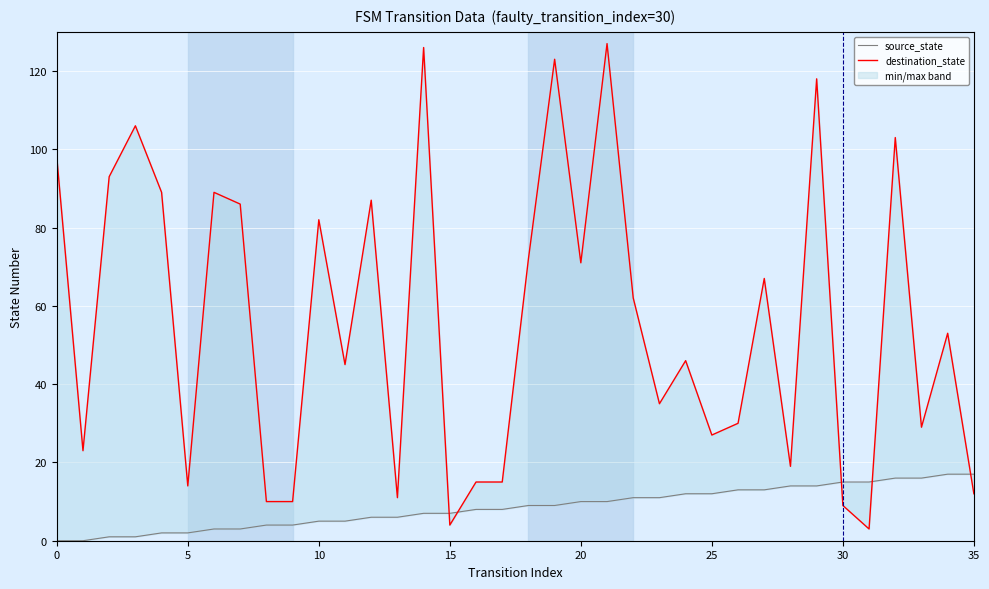

What is the sum of the destination_state values at 10 and 30?

91